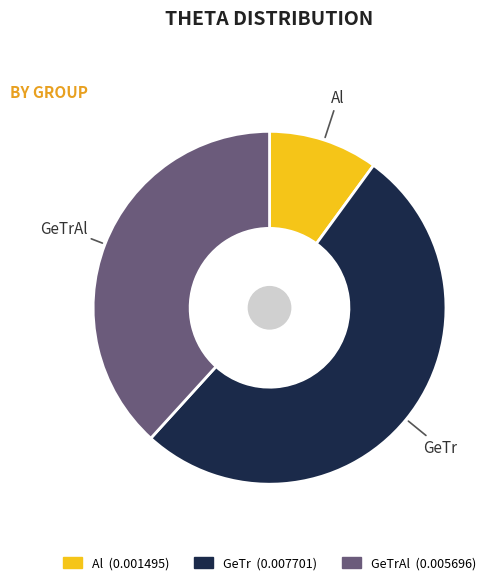

True or false: GeTrAl accounts for 38% of the total.

True